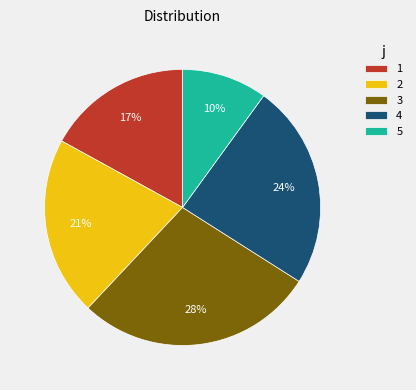

To the nearest percent, what is the difference between the 3 and 4 slice percentages?

4%